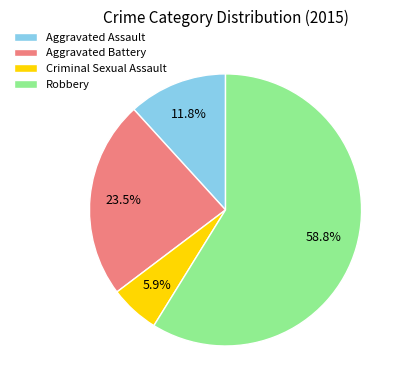

Combined, do Aggravated Assault and Criminal Sexual Assault account for over 50%?

No